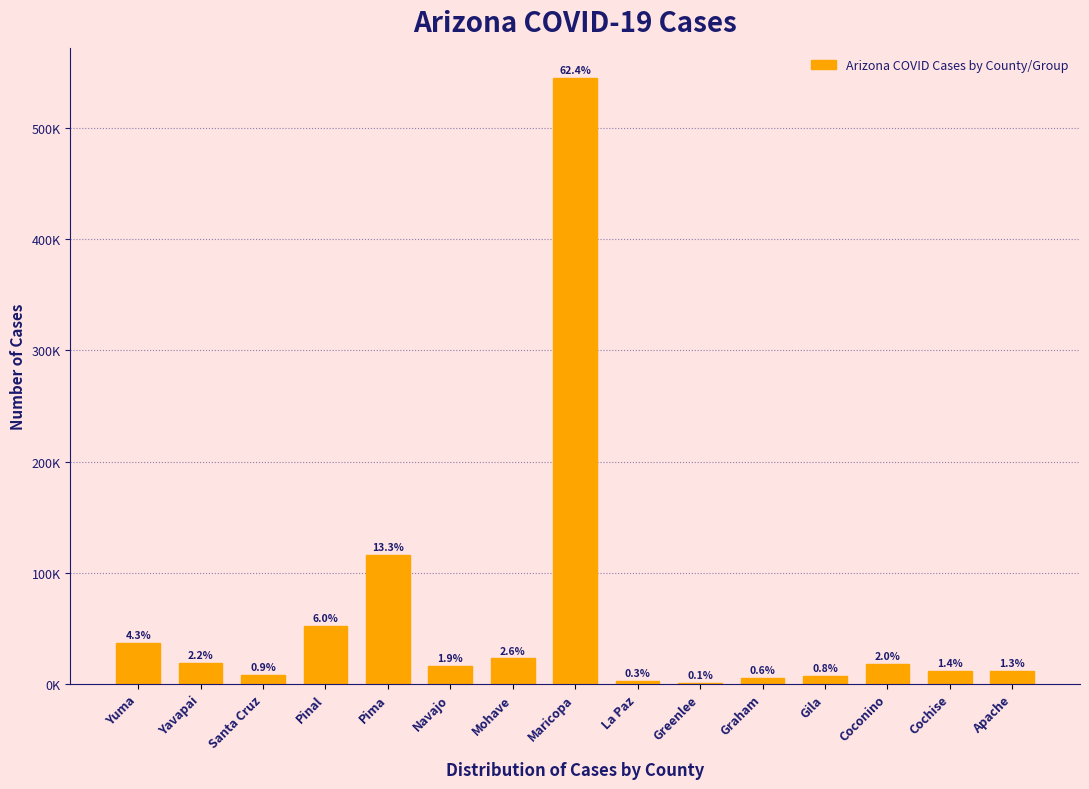

Are the bars horizontal?

No